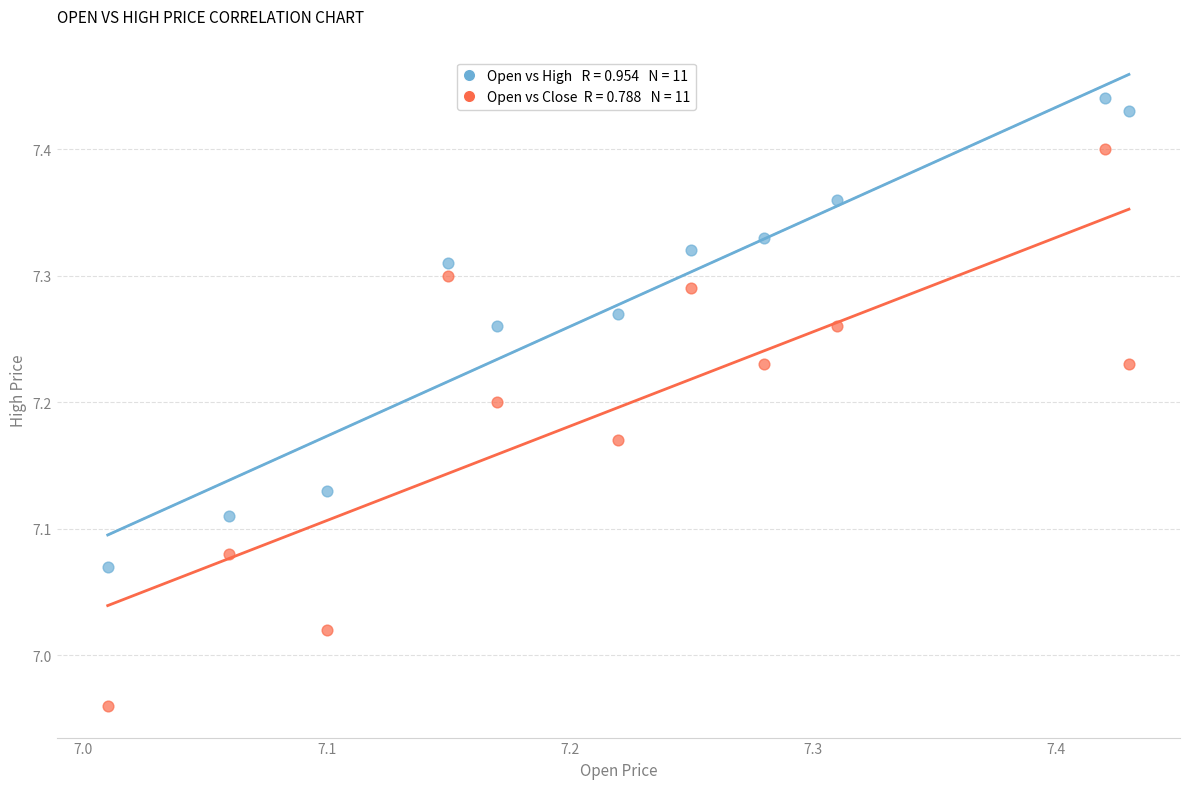

Across all data points, what is the range of Y values (max minus min)?

0.5